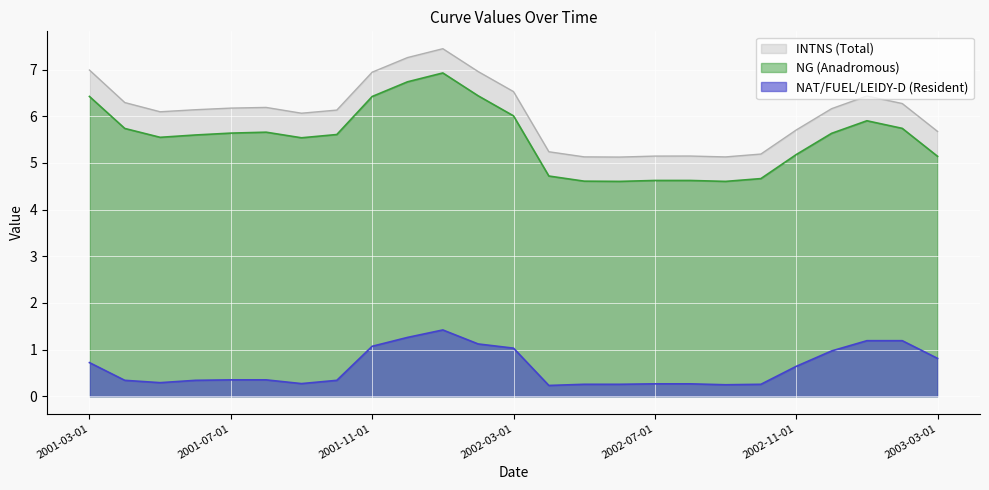

The value of NG (Anadromous) at 2002-09-01 is 6.5. True or false?

False